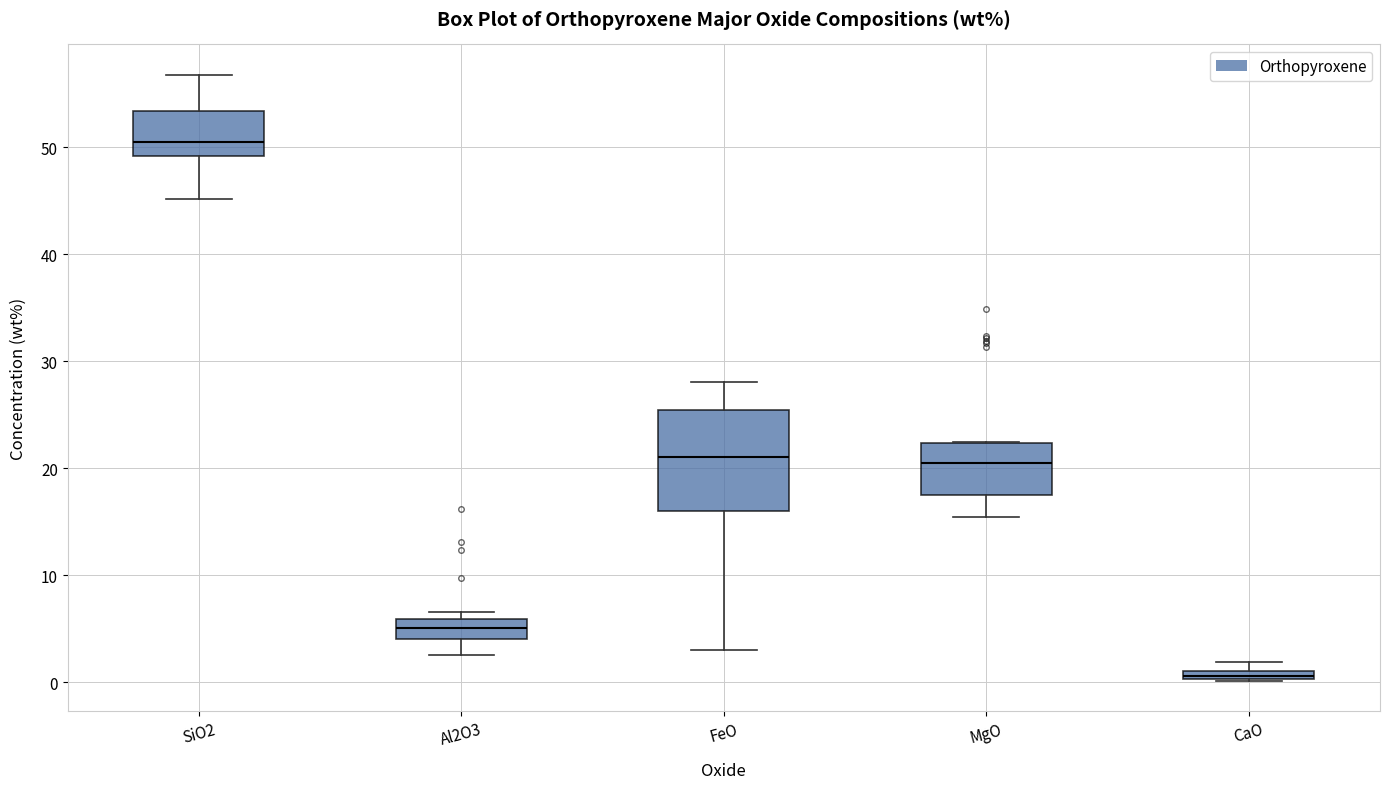

Where does the median line of the box for FeO sit on the y-axis? The values are not printed on the chart, so give them approximately, as read against the axis.

21